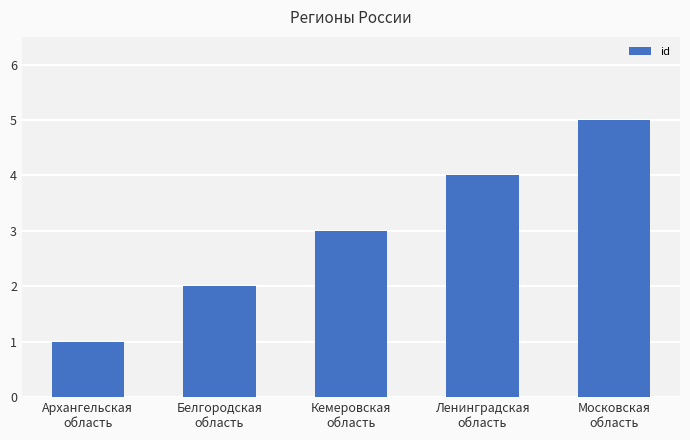

What is the difference between the second highest and minimum values?

3